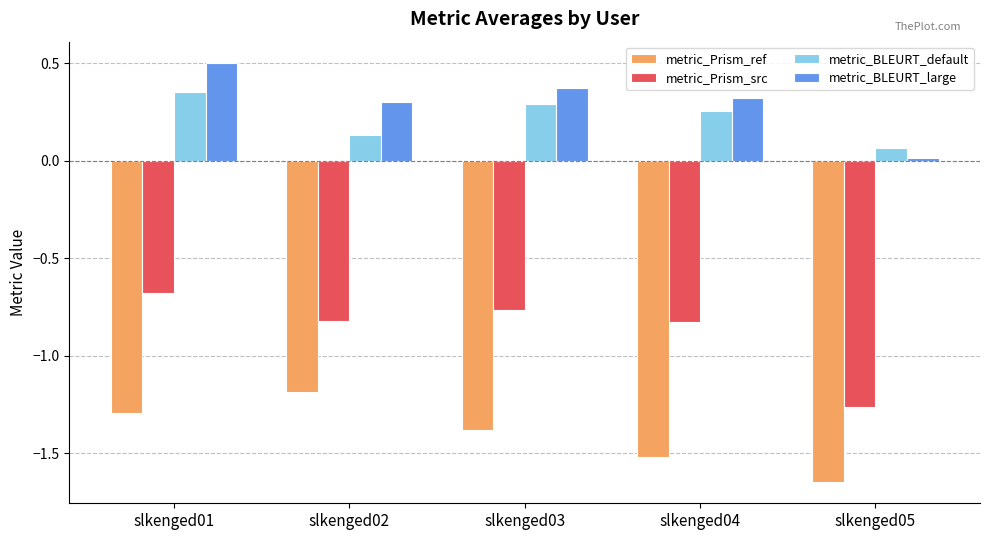

Which series has the widest spread of values?

metric_Prism_src